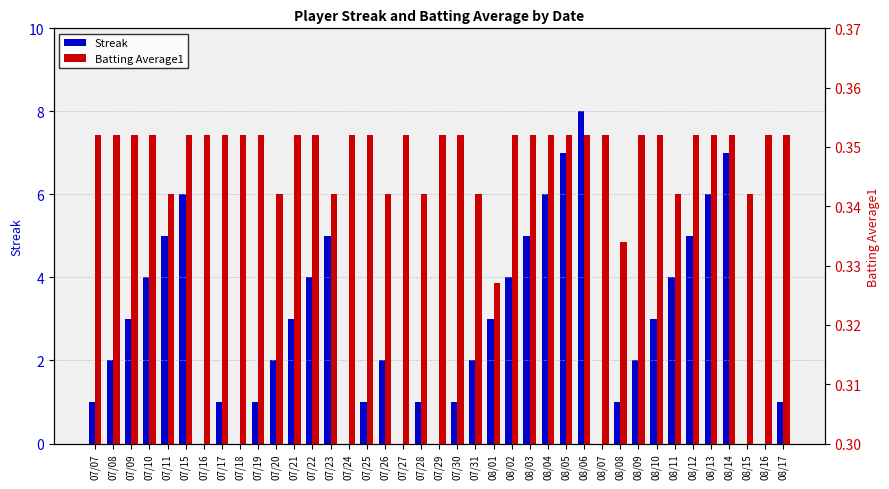

What is the total value across all series at 07/08?

2.4